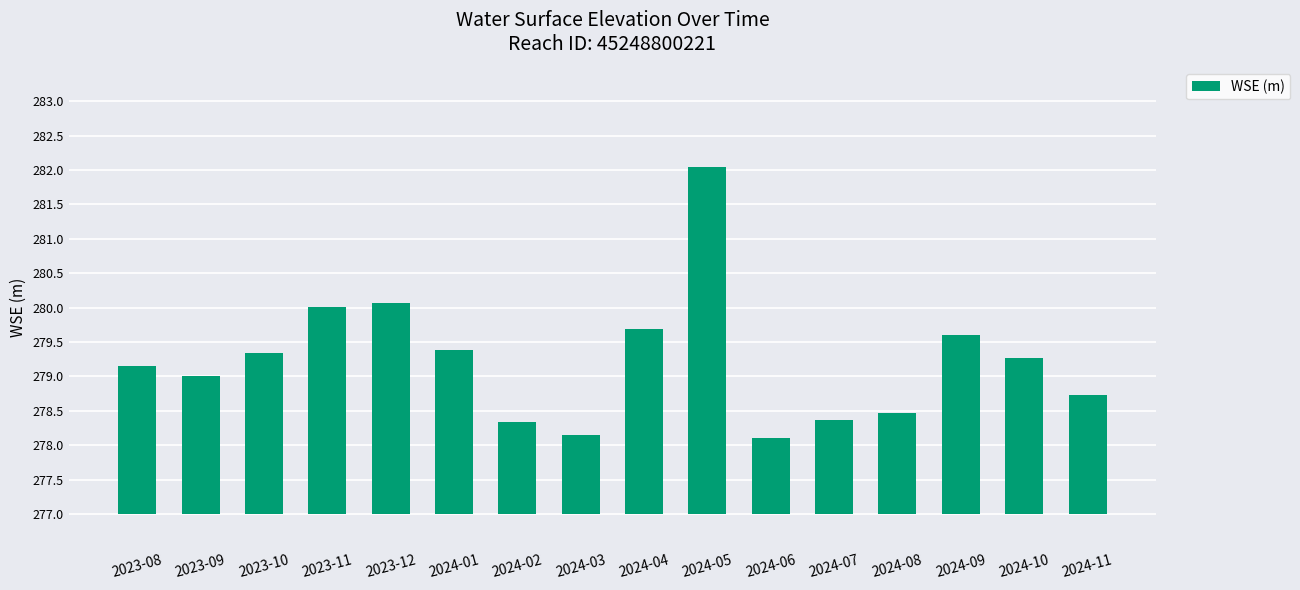

What is the label of the 5th bar from the right?

2024-07